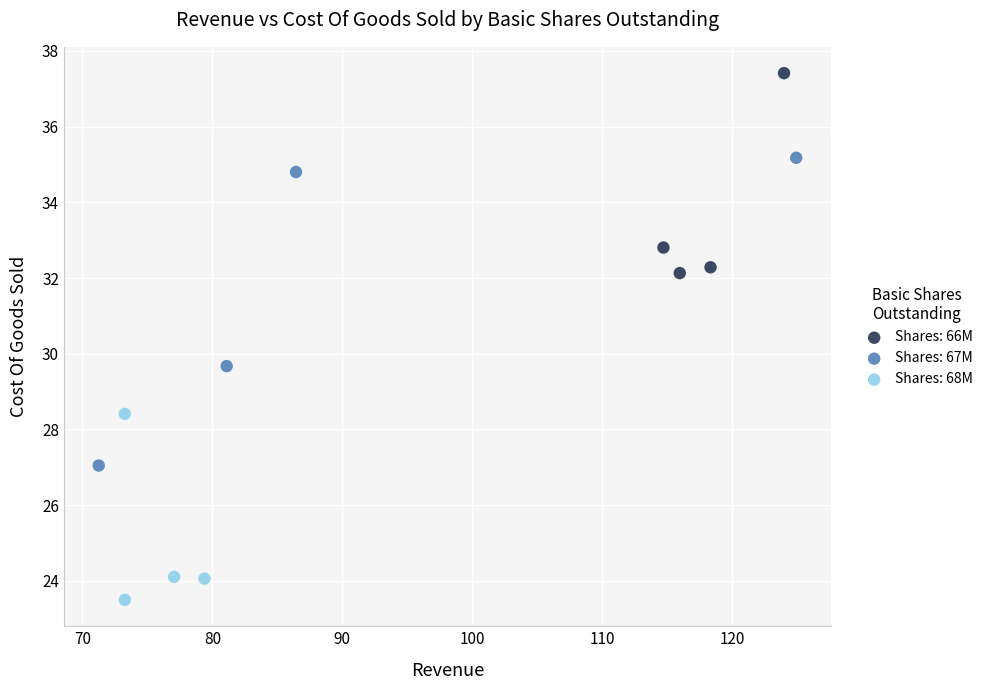

Which series has the largest Y range (max minus min)?

Shares: 67M